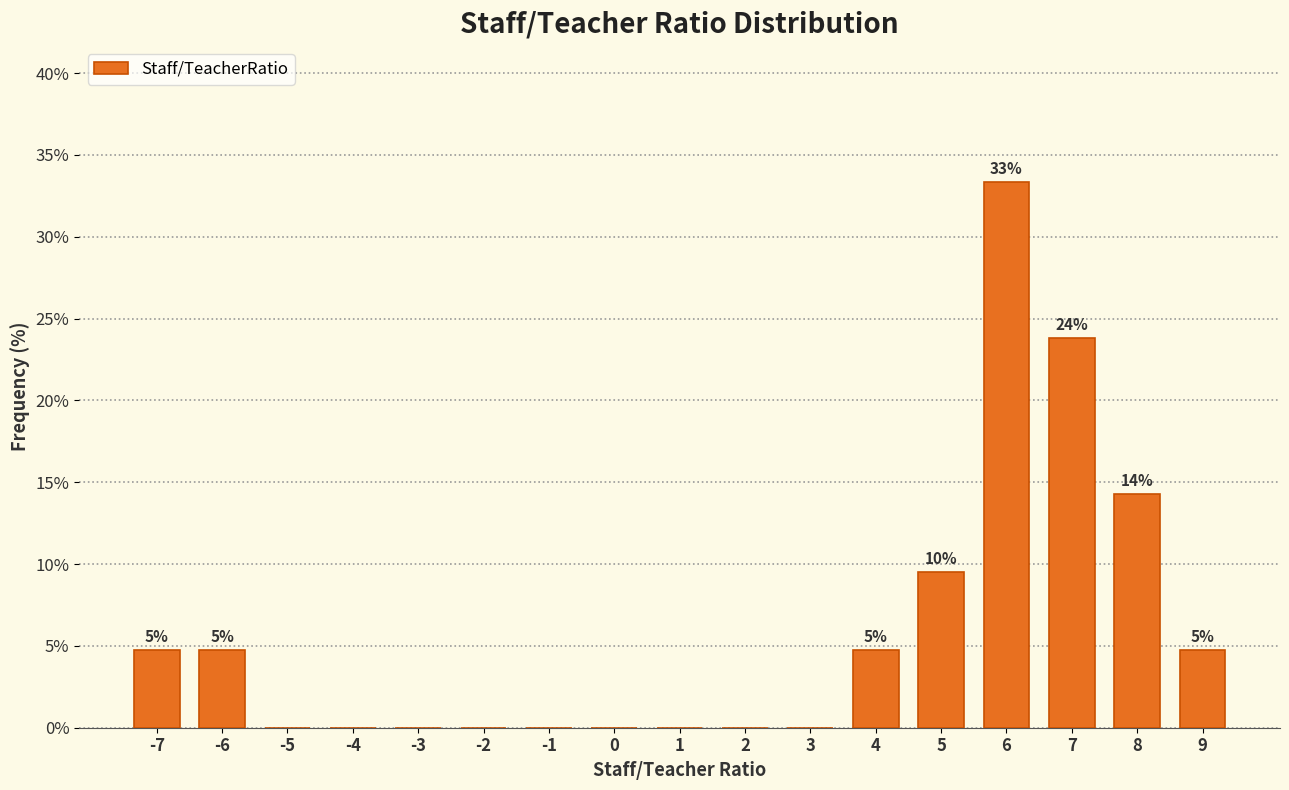

Which range on the x-axis has the tallest bar?

5.5 to 6.5